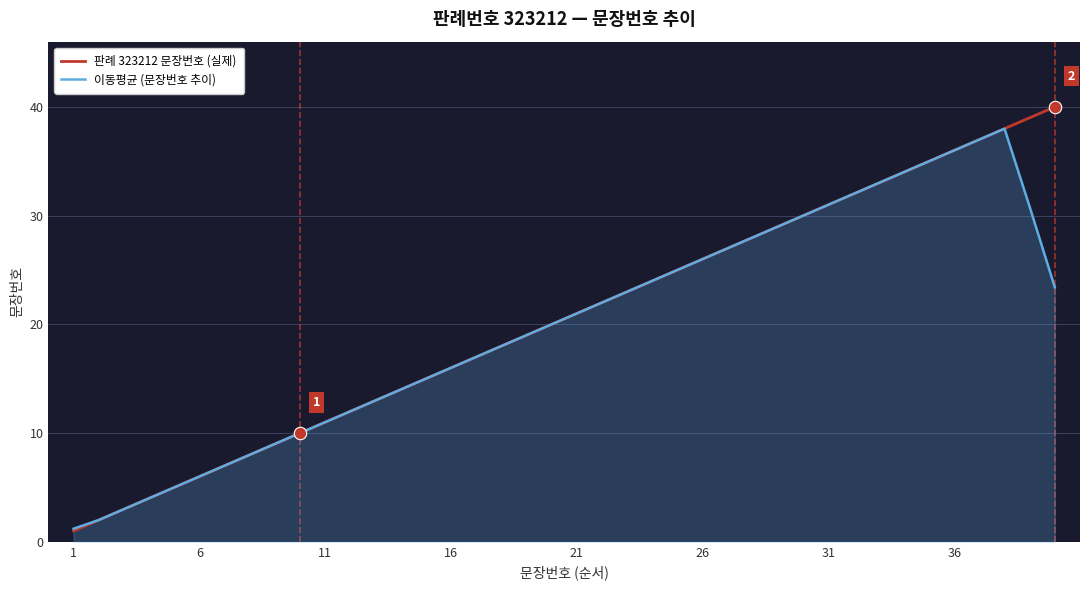

Rank the series by their maximum value, from lowest to highest.

이동평균 (문장번호 추이), 판례 323212 문장번호 (실제)